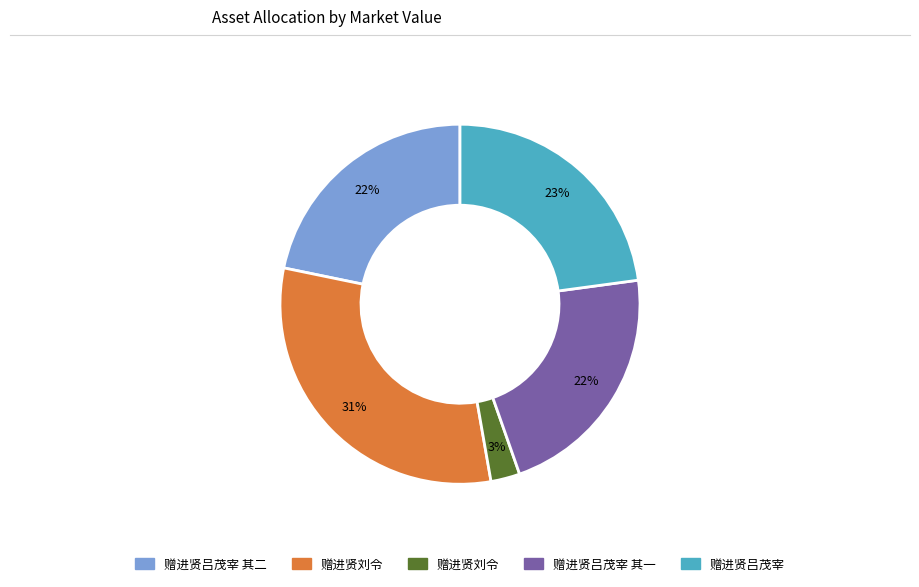

Does any single category account for the majority?

No